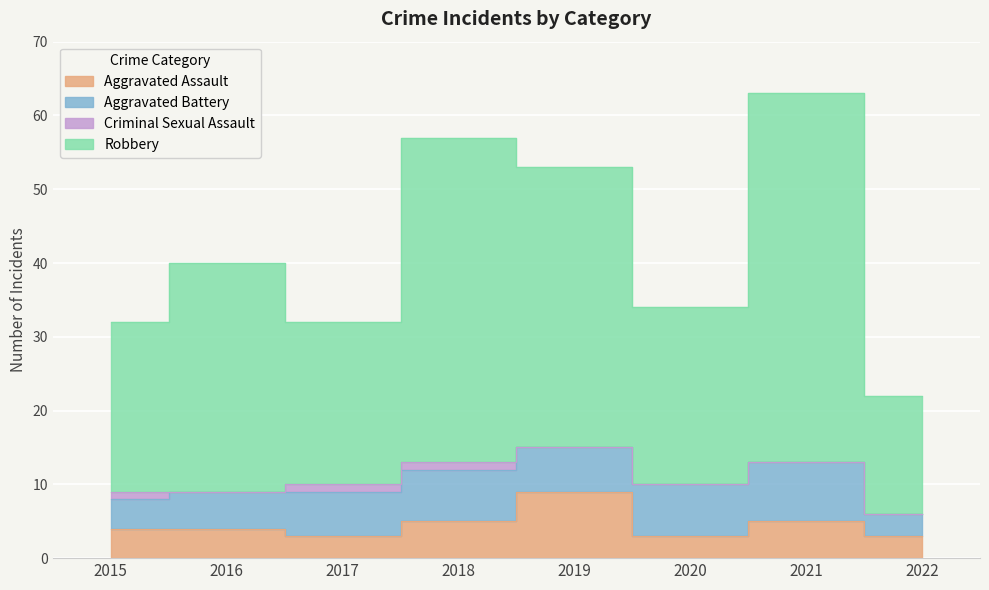

True or false: Aggravated Assault and Robbery cross at least once.

False